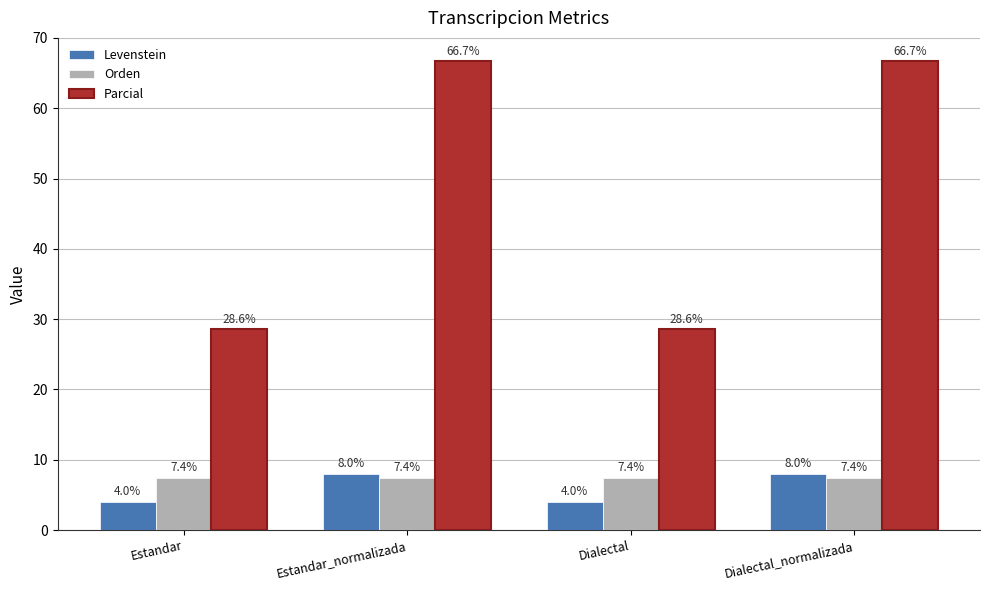

What is the average value of the Levenstein series?

6.0